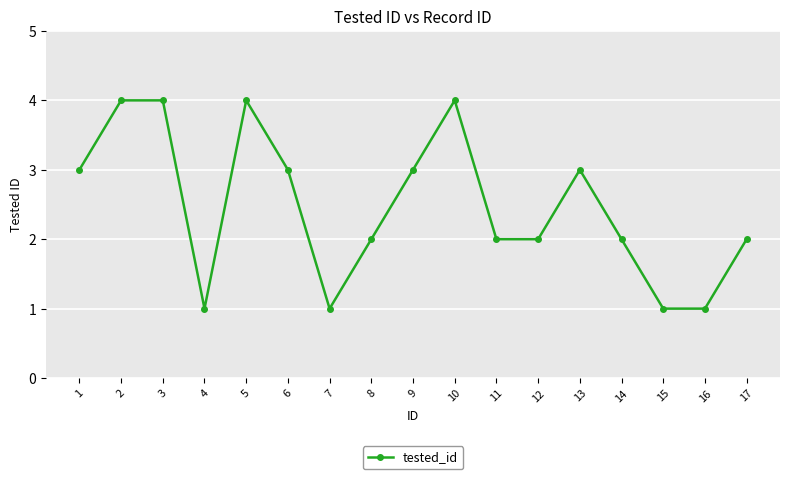

What is the average value?

2